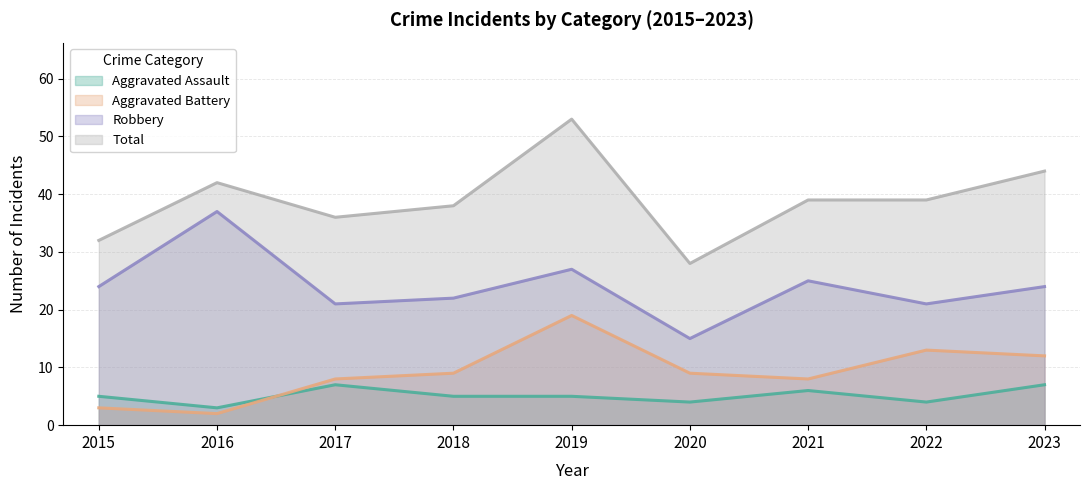

Which series changed the most between 2016 and 2023?

Robbery